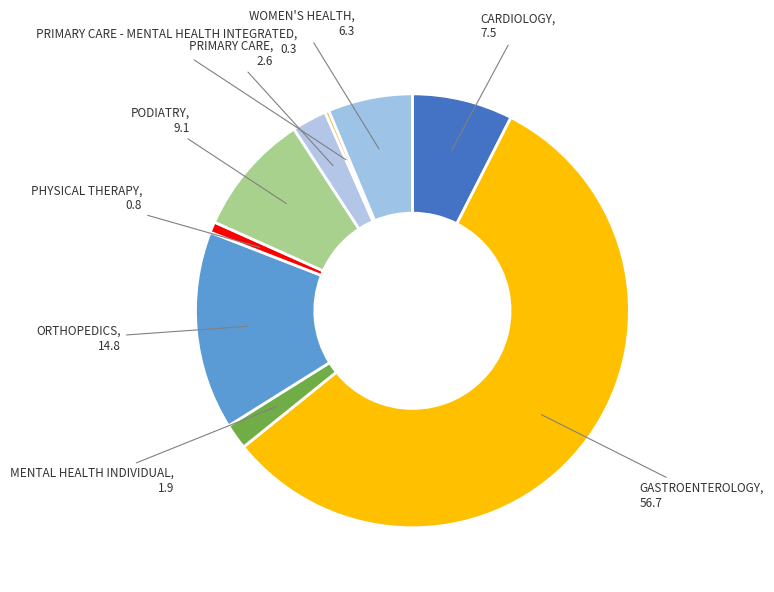

Does any single category account for the majority?

Yes